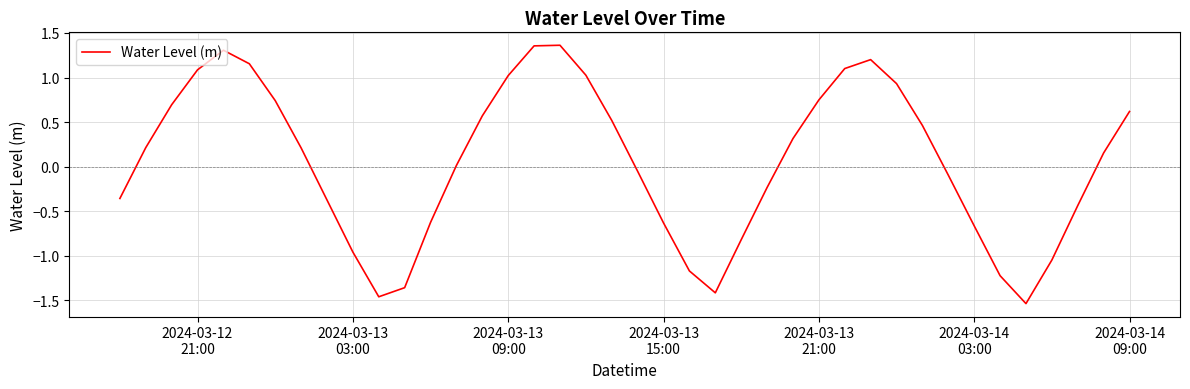

What is the difference between the maximum and minimum values?

2.9